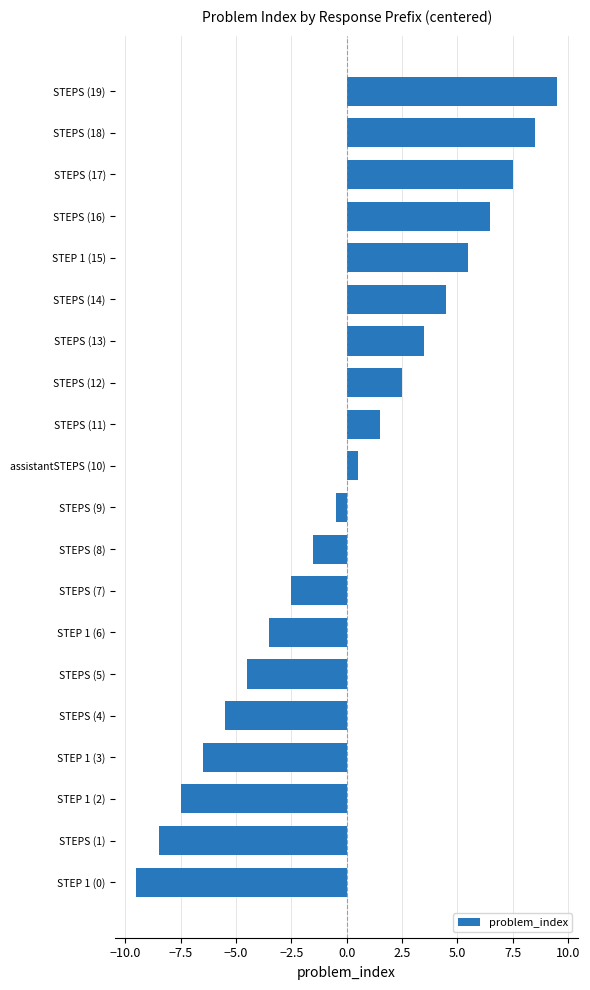

How many bars are there in total?

20